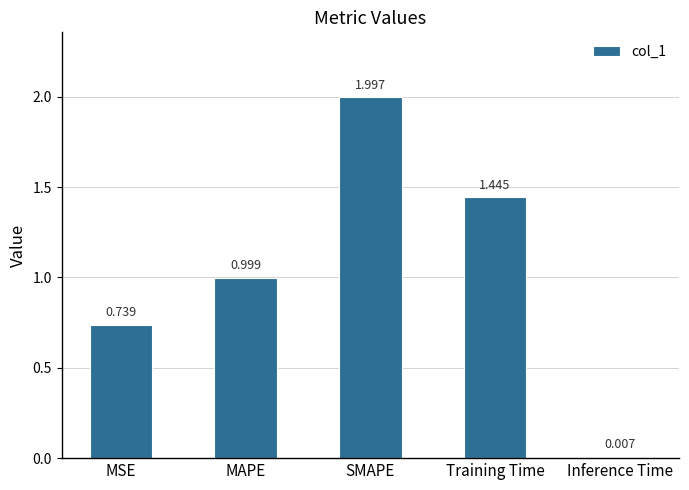

Are the bars grouped side by side (vs. stacked)?

No